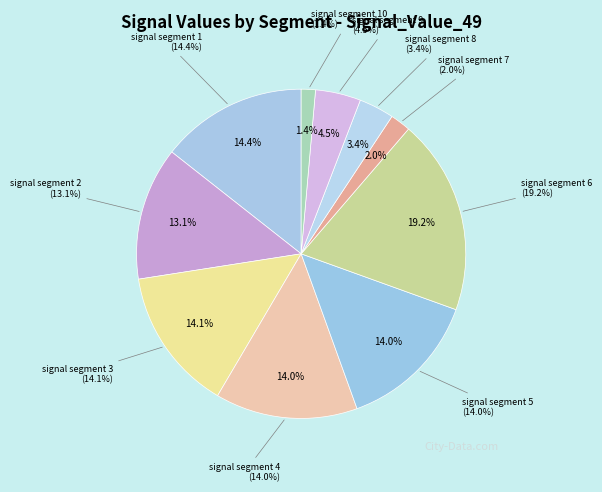

Rank the categories by value from highest to lowest.

signal segment 6, signal segment 1, signal segment 3, signal segment 4, signal segment 5, signal segment 2, signal segment 9, signal segment 8, signal segment 7, signal segment 10